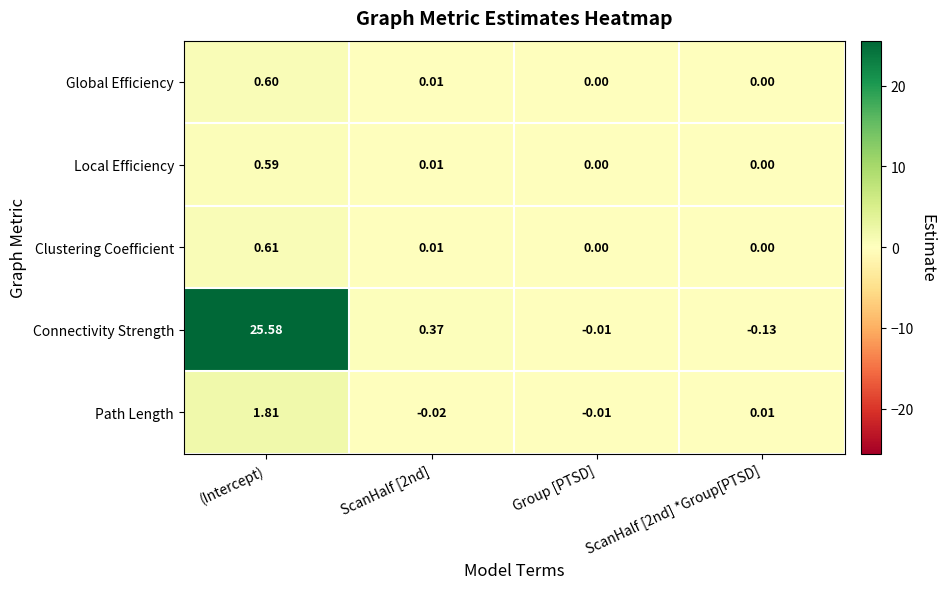

Which series has the largest total across all categories?

Connectivity Strength